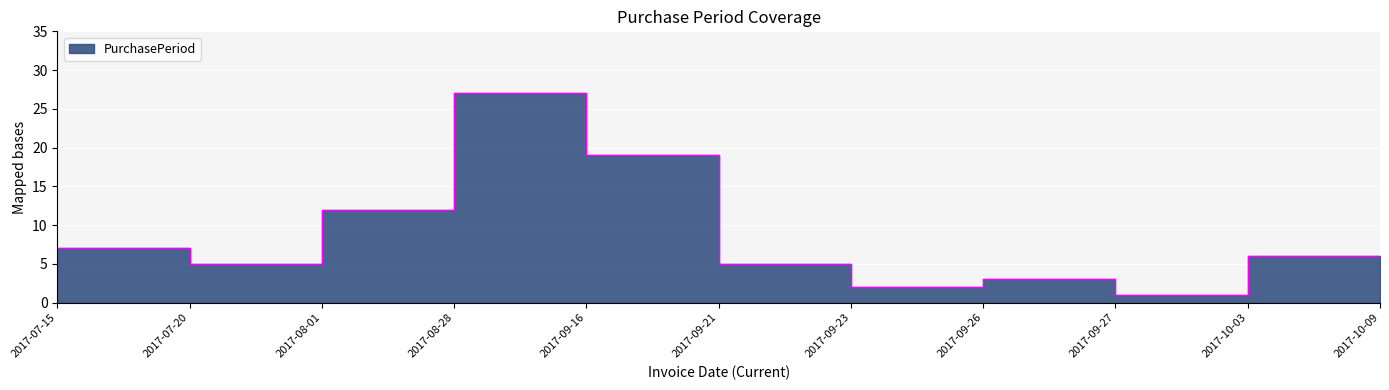

Reading left to right, list all the values displayed in this chart.

2017-07-15=7	2017-07-20=5	2017-08-01=12	2017-08-28=27	2017-09-16=19	2017-09-21=5	2017-09-23=2	2017-09-26=3	2017-09-27=1	2017-10-03=6	2017-10-09=6